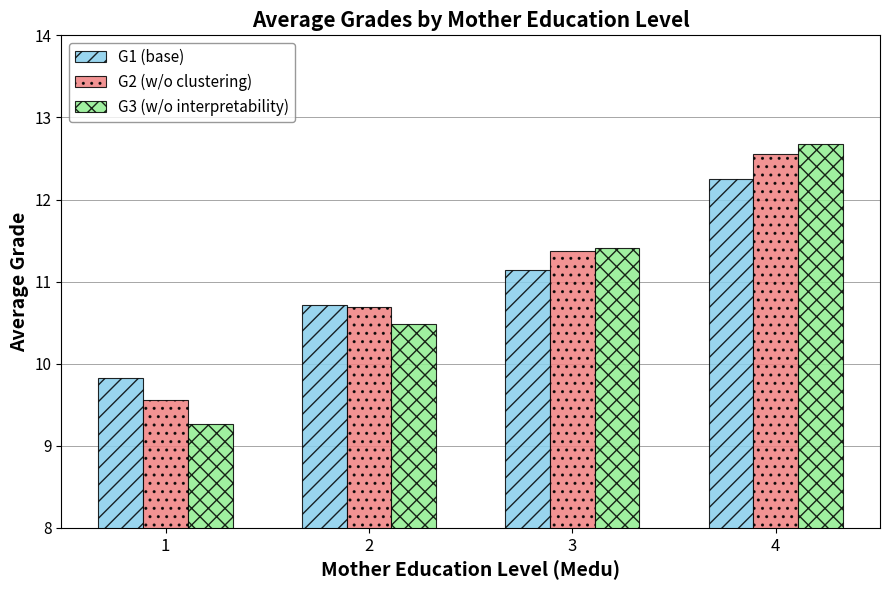

Which label corresponds to the largest value in the chart?

4